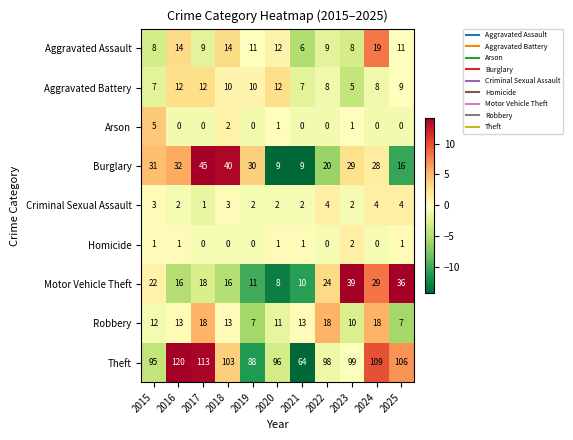

How many series are shown in this chart?

9